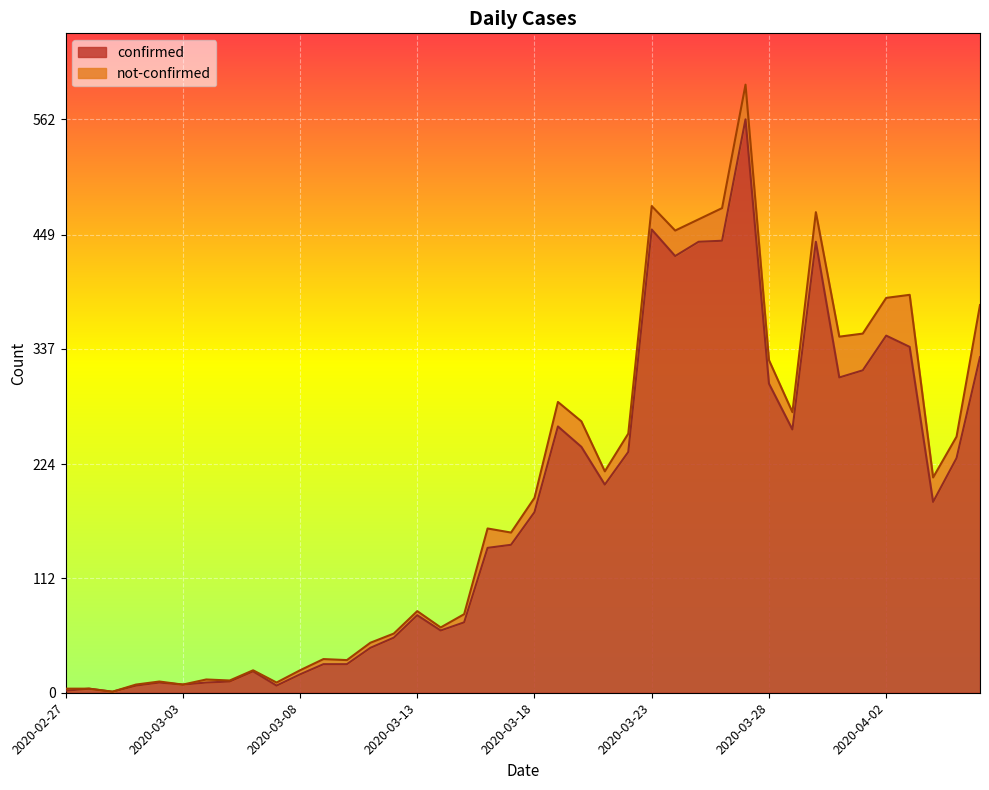

What is the difference between the values at 2020-03-25 and 2020-03-06?

421